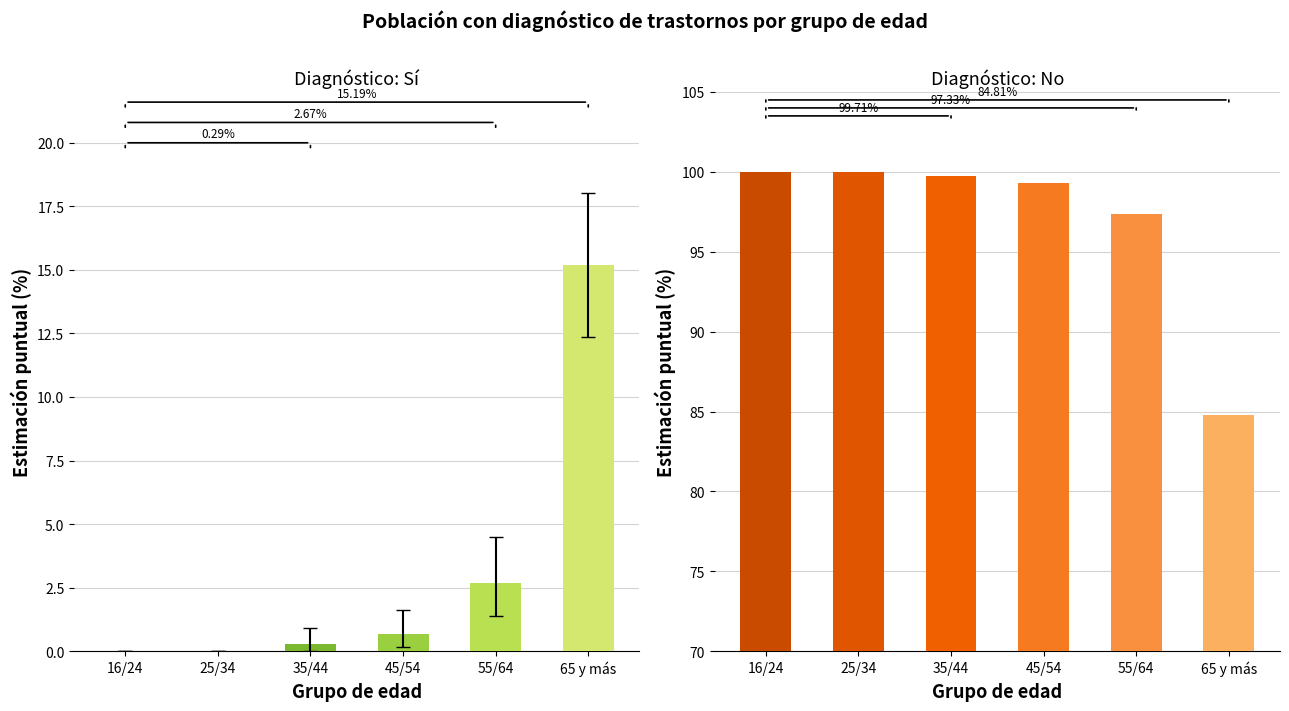

Reading right to left, list all the values displayed in this chart.

Sí: 15.2	2.7	0.7	0.3	0.0	0.0
No: 84.8	97.3	99.3	99.7	100.0	100.0